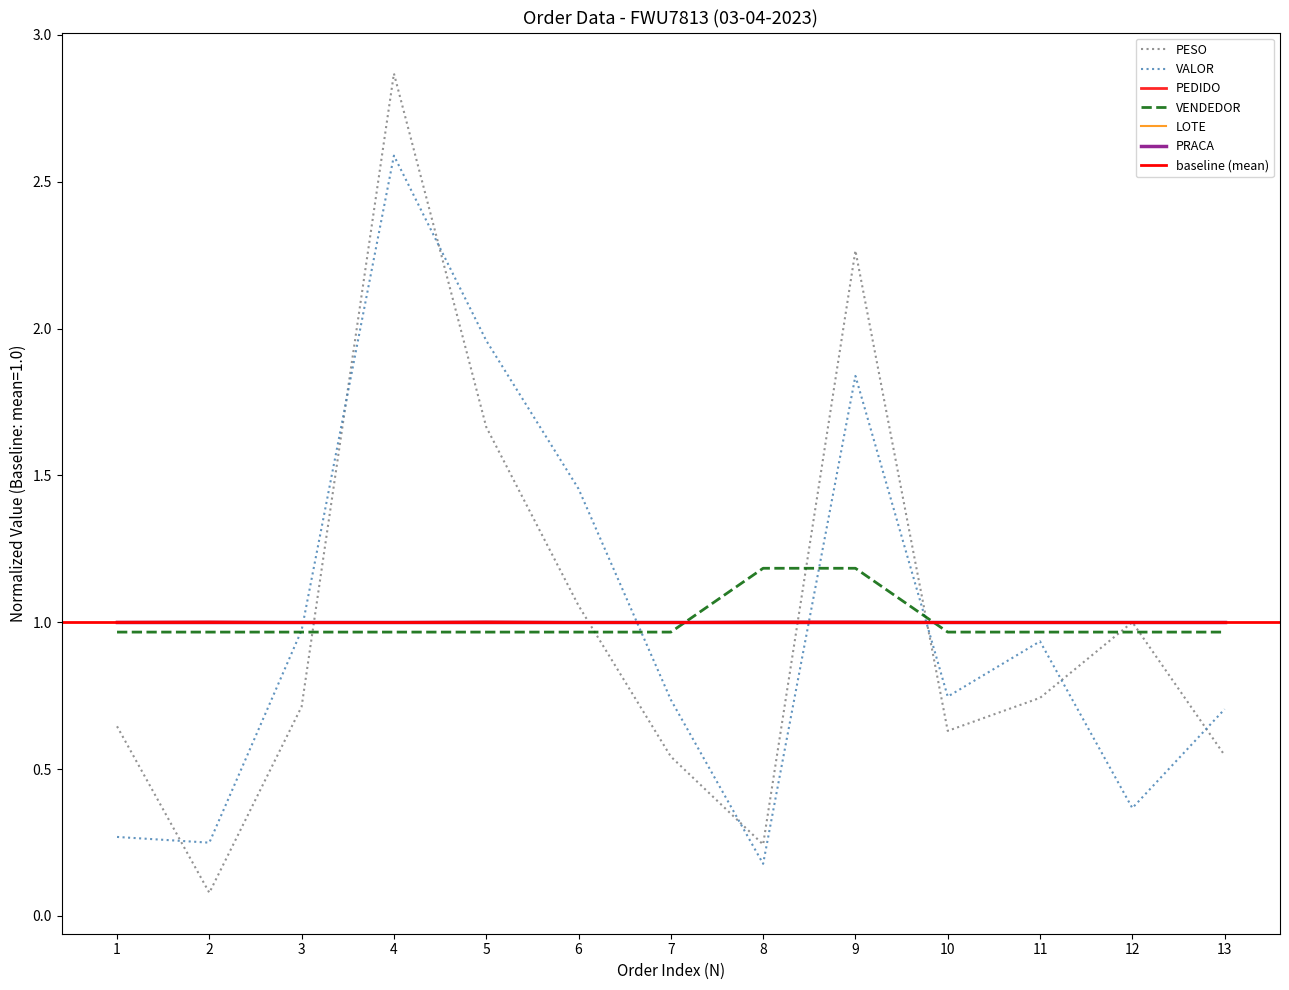

What is the value of the VENDEDOR point at the 7th from the left?

1.0